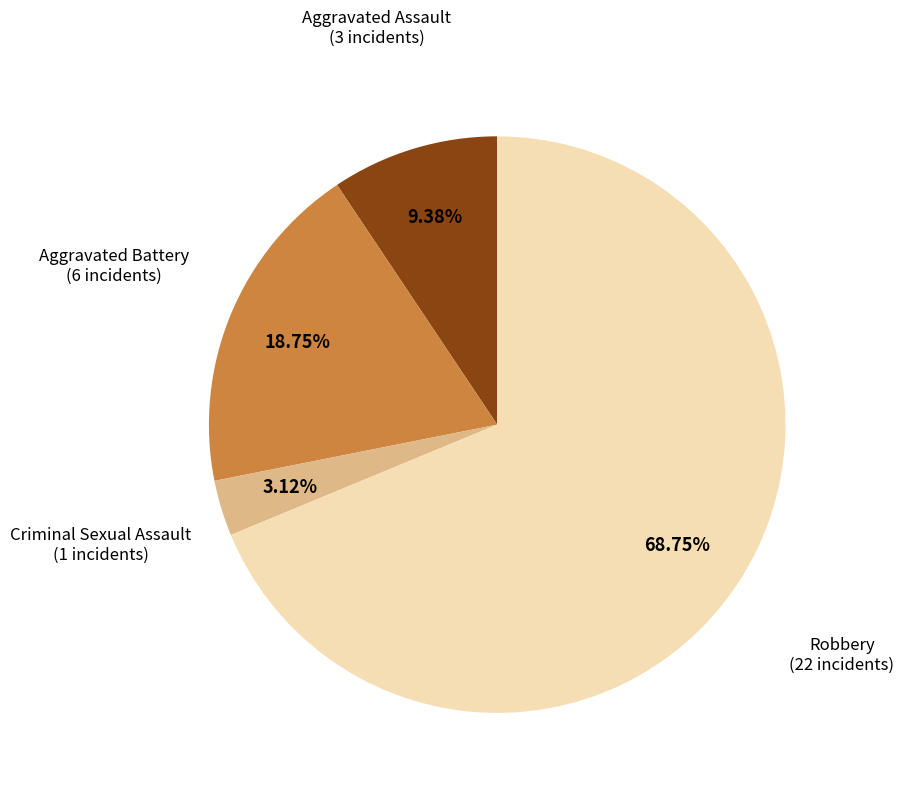

Is there a majority slice in this chart?

Yes